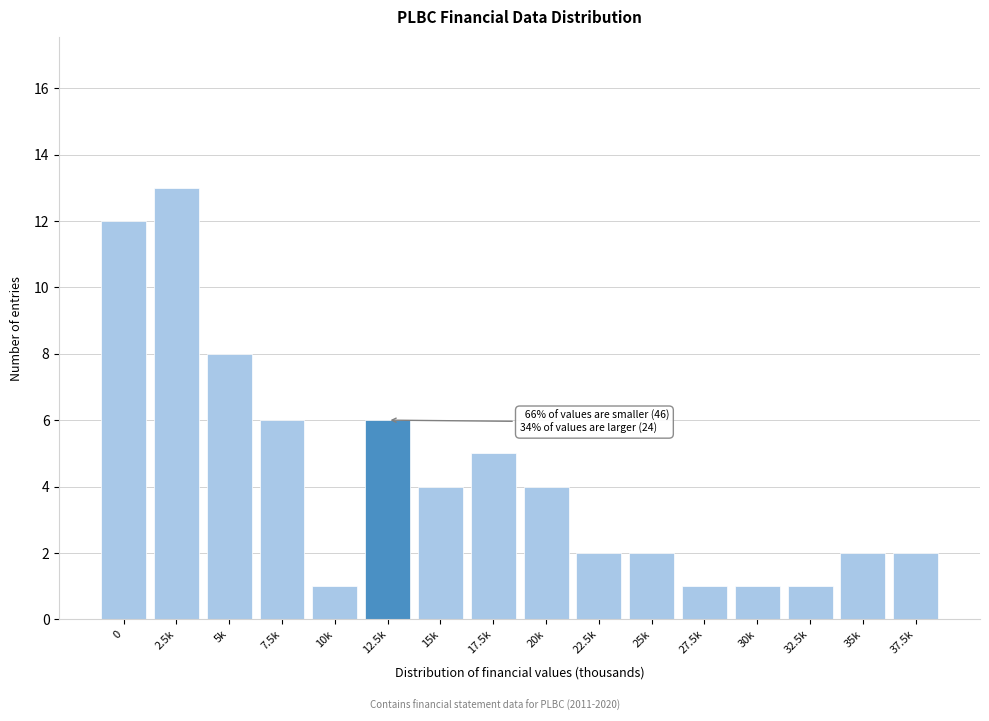

Reading left to right, extract all data points from this chart.

12	13	8	6	1	6	4	5	4	2	2	1	1	1	2	2